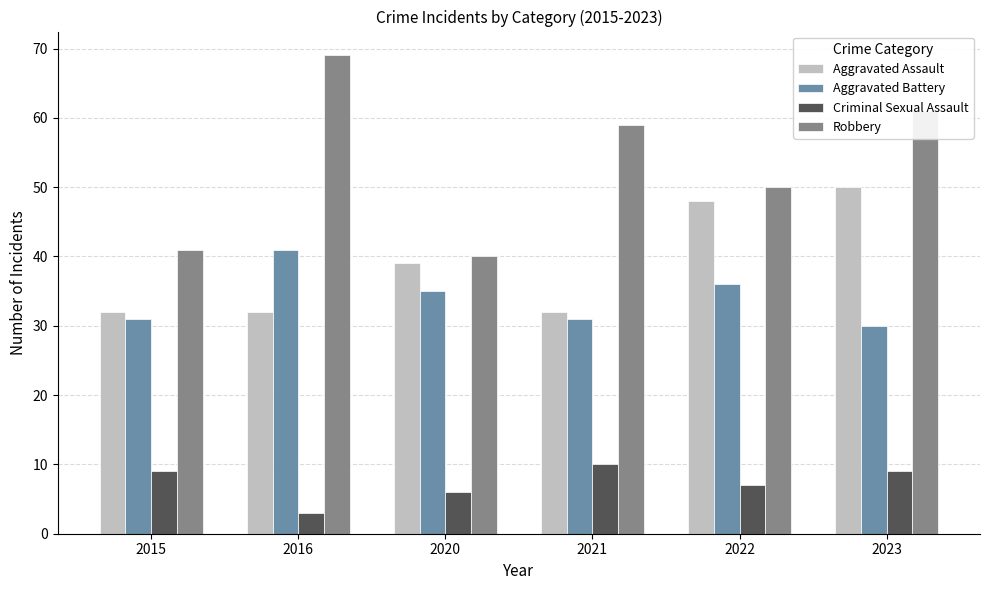

What is the value of the Aggravated Assault bar at the 2nd from the left?

32